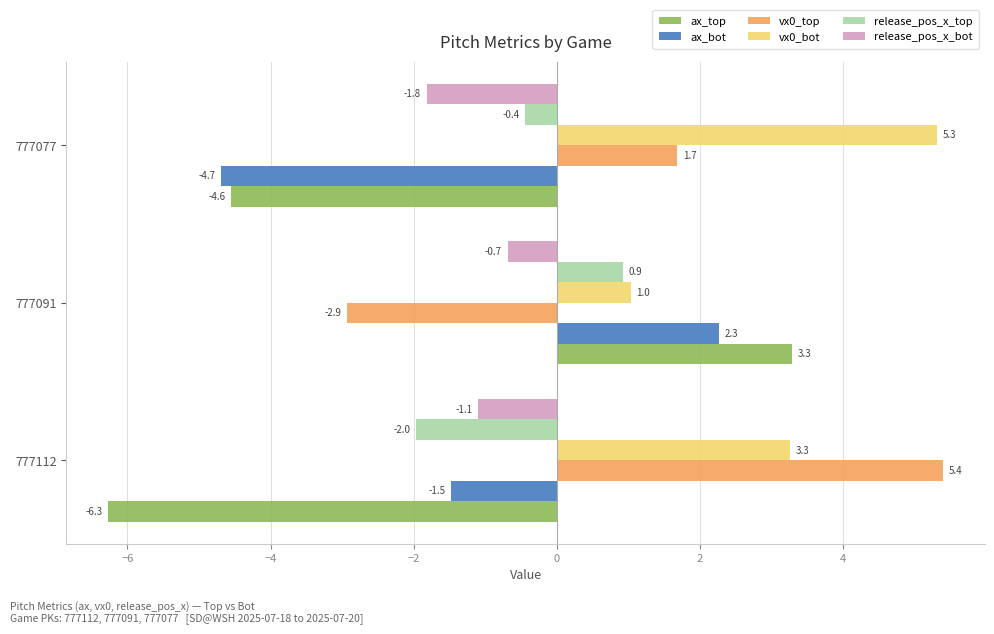

What value does the ax_bot series have at 777091?

2.3